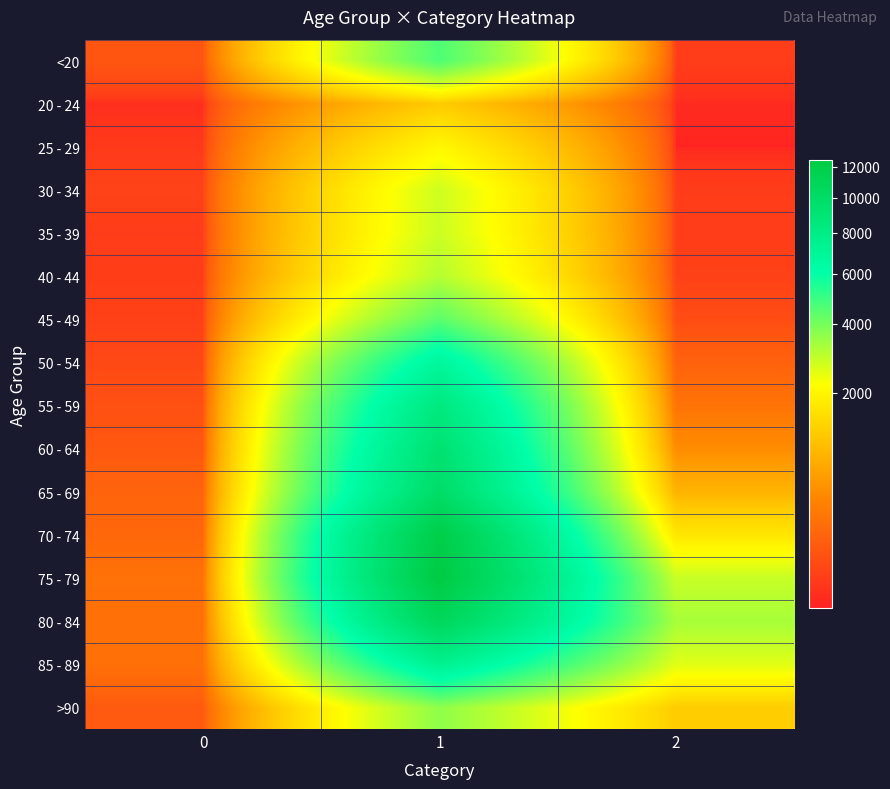

Reading left to right, list all the values displayed in this chart.

<20: 0=77	1=4641	2=18
20 - 24: 0=5	1=1191	2=4
25 - 29: 0=14	1=2038	2=3
30 - 34: 0=27	1=2765	2=17
35 - 39: 0=17	1=2814	2=18
40 - 44: 0=20	1=3078	2=24
45 - 49: 0=23	1=4396	2=47
50 - 54: 0=39	1=6803	2=126
55 - 59: 0=59	1=8400	2=227
60 - 64: 0=84	1=9236	2=426
65 - 69: 0=137	1=9883	2=850
70 - 74: 0=153	1=12018	2=1690
75 - 79: 0=220	1=12434	2=2848
80 - 84: 0=209	1=10764	2=3273
85 - 89: 0=206	1=7417	2=2548
>90: 0=93	1=3604	2=1224